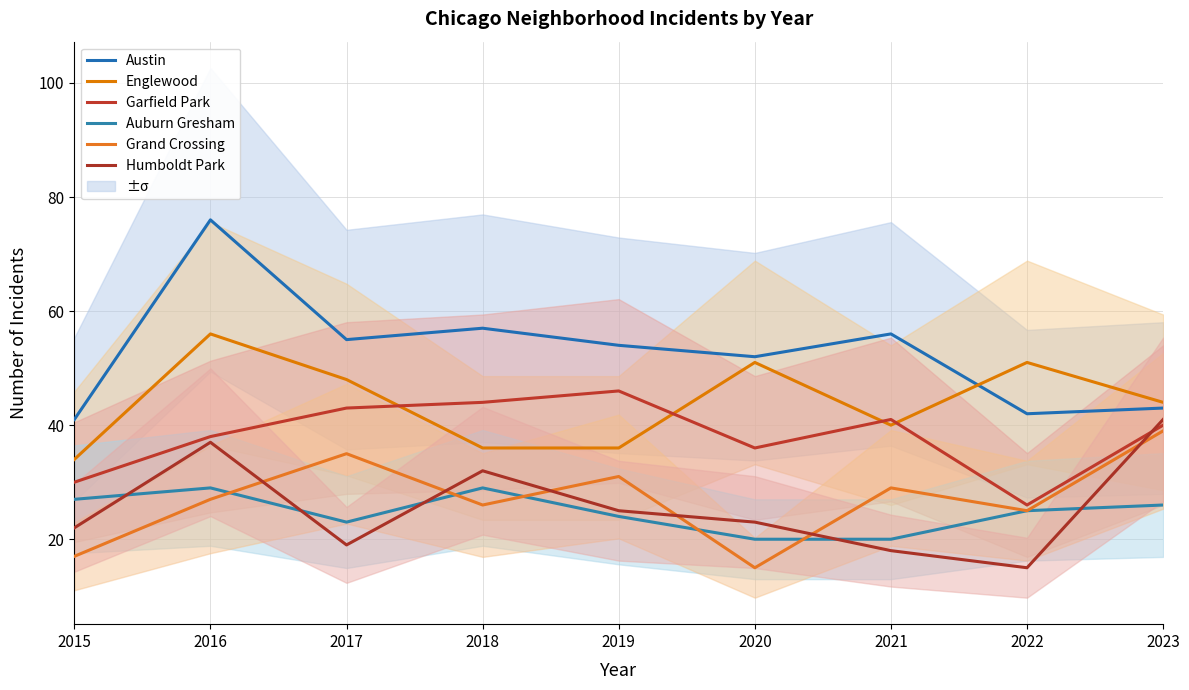

Which series ends up on top after the final intersection of Englewood and Austin?

Englewood